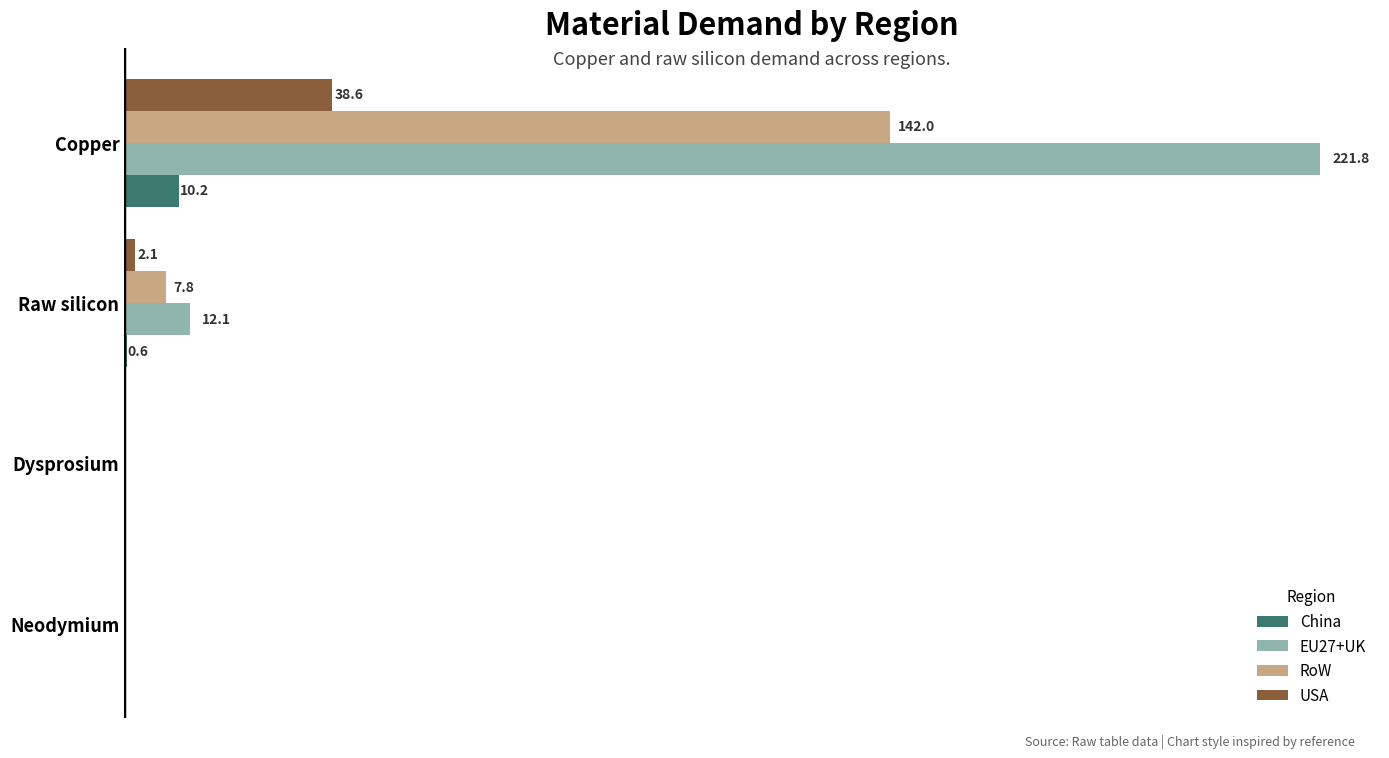

Which label corresponds to the largest value in the chart?

Copper